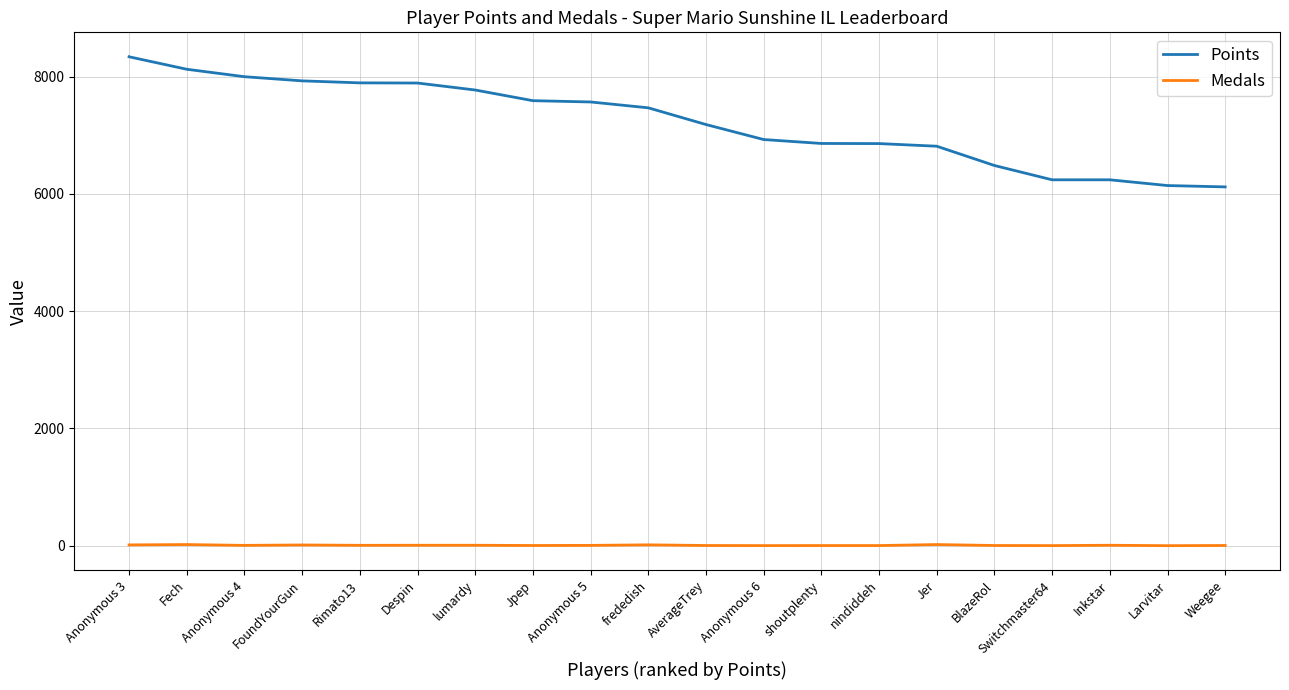

What is the total value across all series at Larvitar?

6144